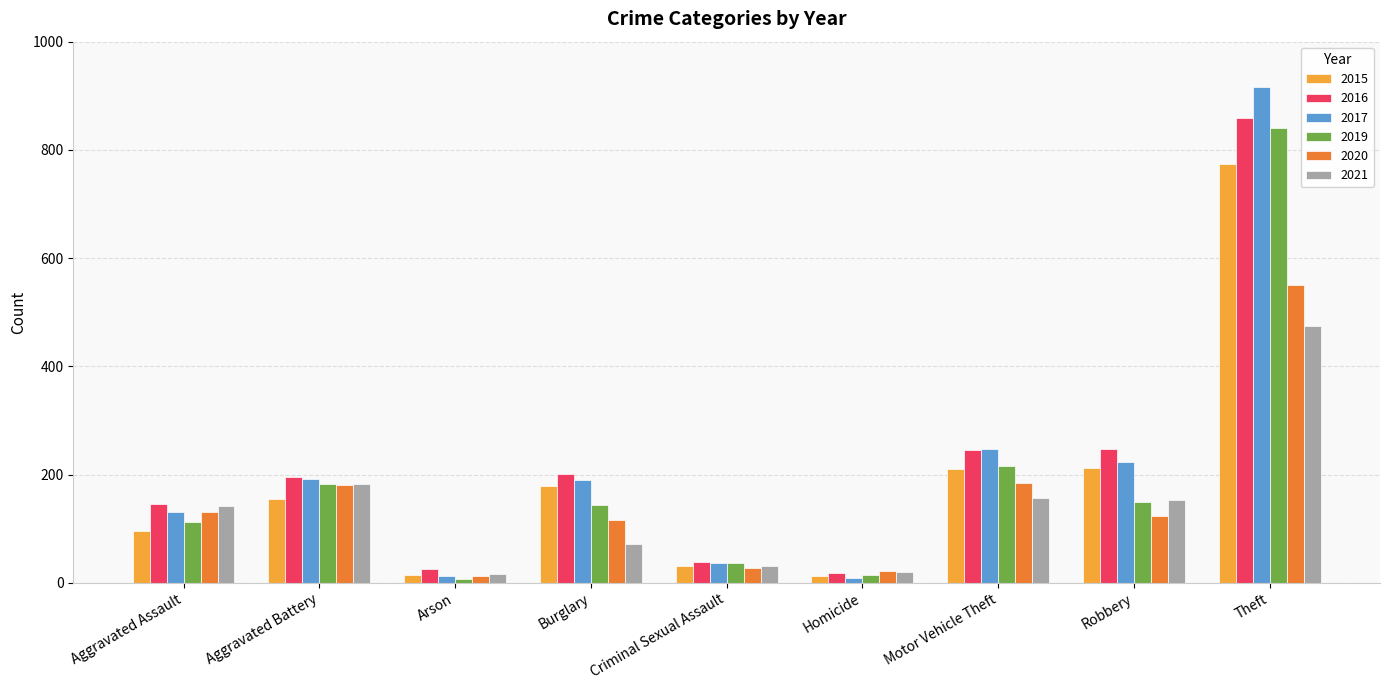

Which series changed the most between Criminal Sexual Assault and Robbery?

2016